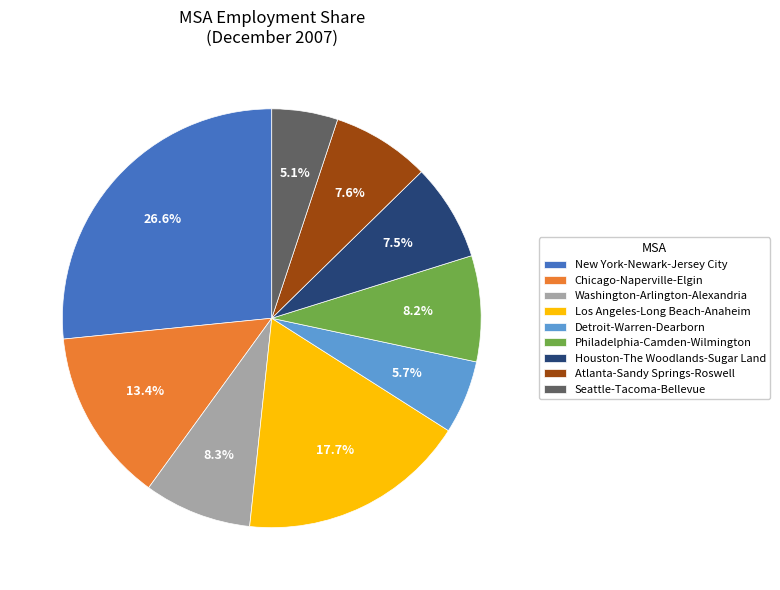

Does Detroit-Warren-Dearborn account for over 50% of the chart?

No